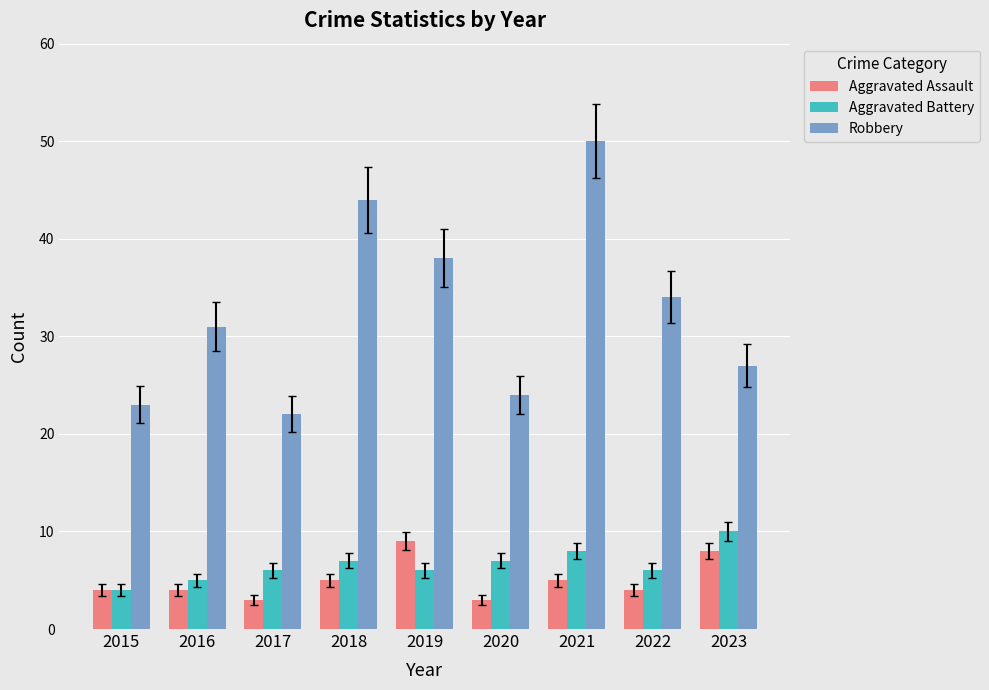

What is the value of the Robbery bar at the 3rd from the left?

22